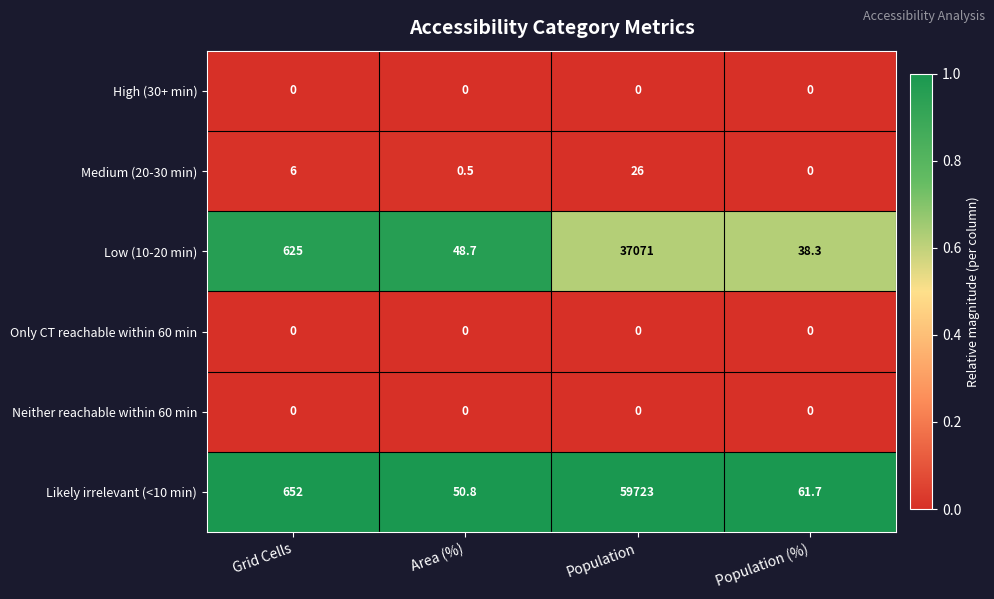

What is the total value across all series at Population (%)?

100.0